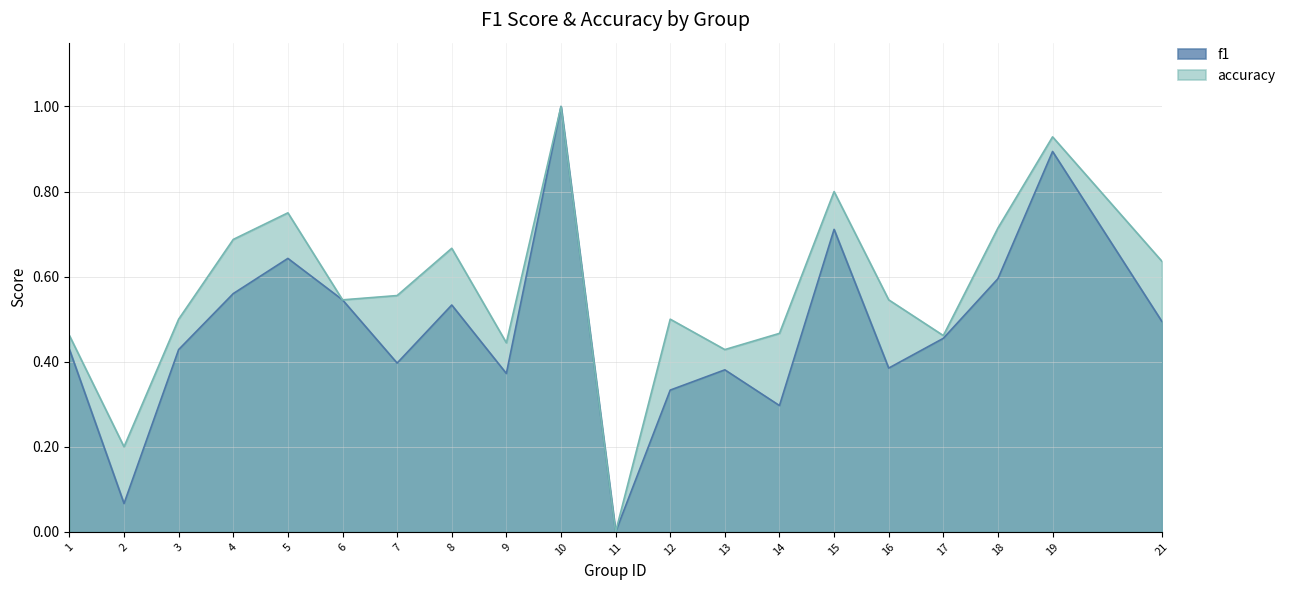

What is the approximate value of f1 at 12?

0.3